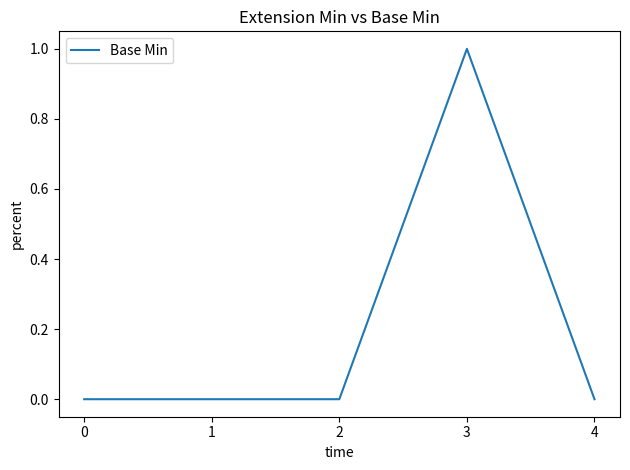

What is the change in value from 1 to 3?

+1